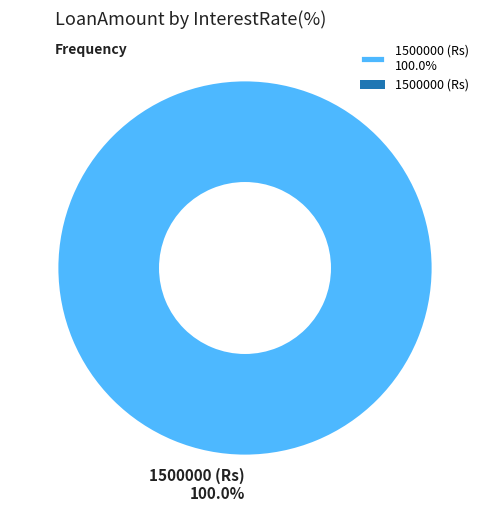

Rank the categories by value from highest to lowest.

1500000 (Rs) 100.0%